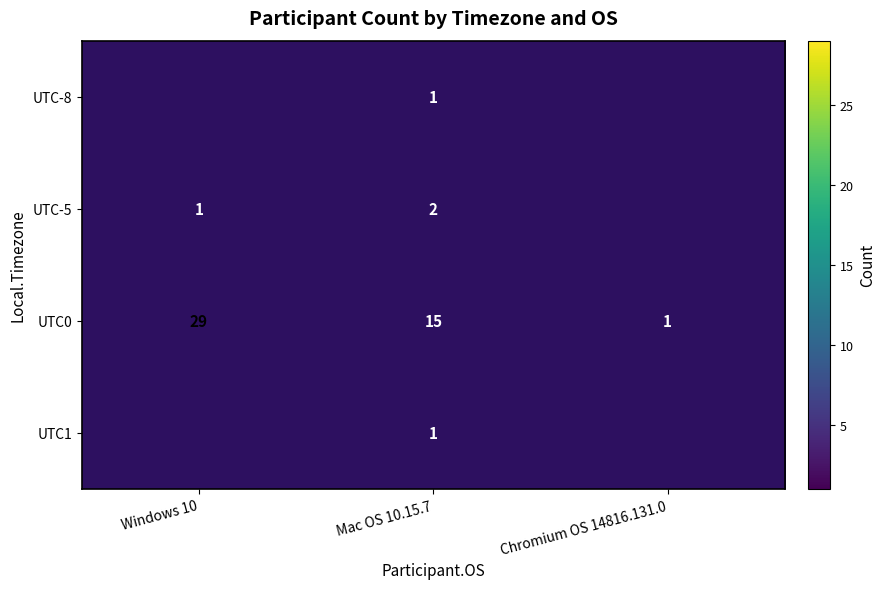

The value of UTC0 at Chromium OS 14816.131.0 is 0.7. True or false?

False